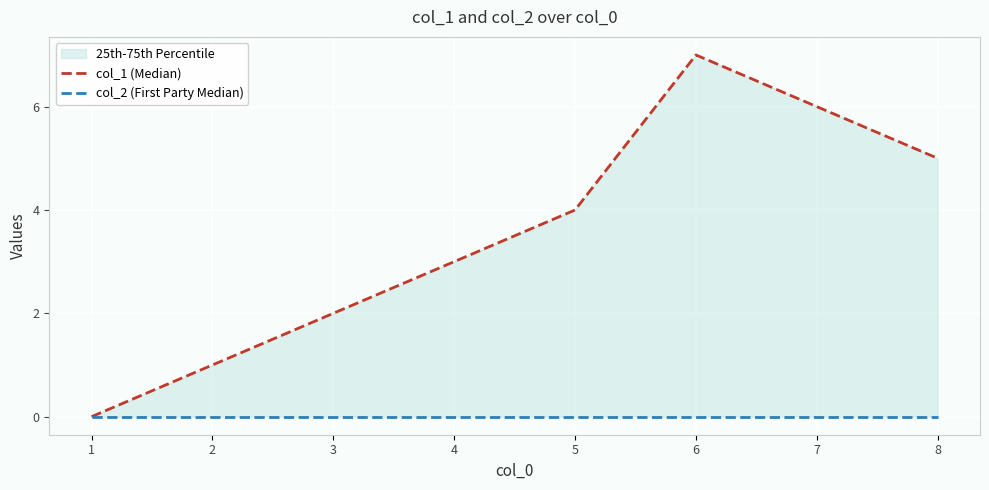

Which category has the highest value in the col_1 (Median) series?

6